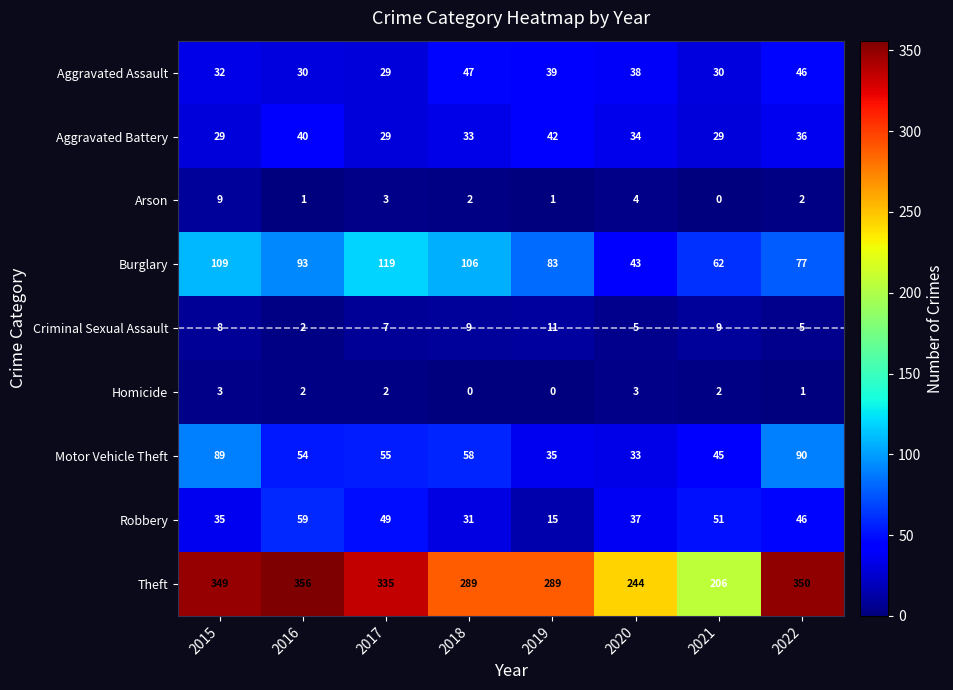

What is the total value across all series at 2017?

628